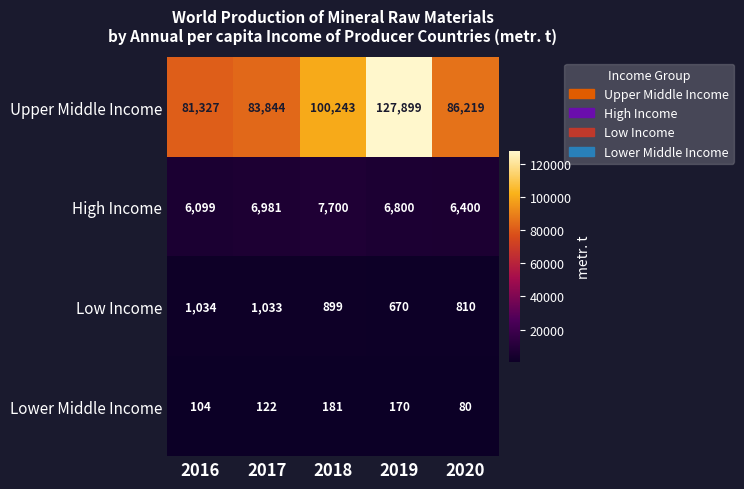

At which category is the sum across all series the highest?

2019